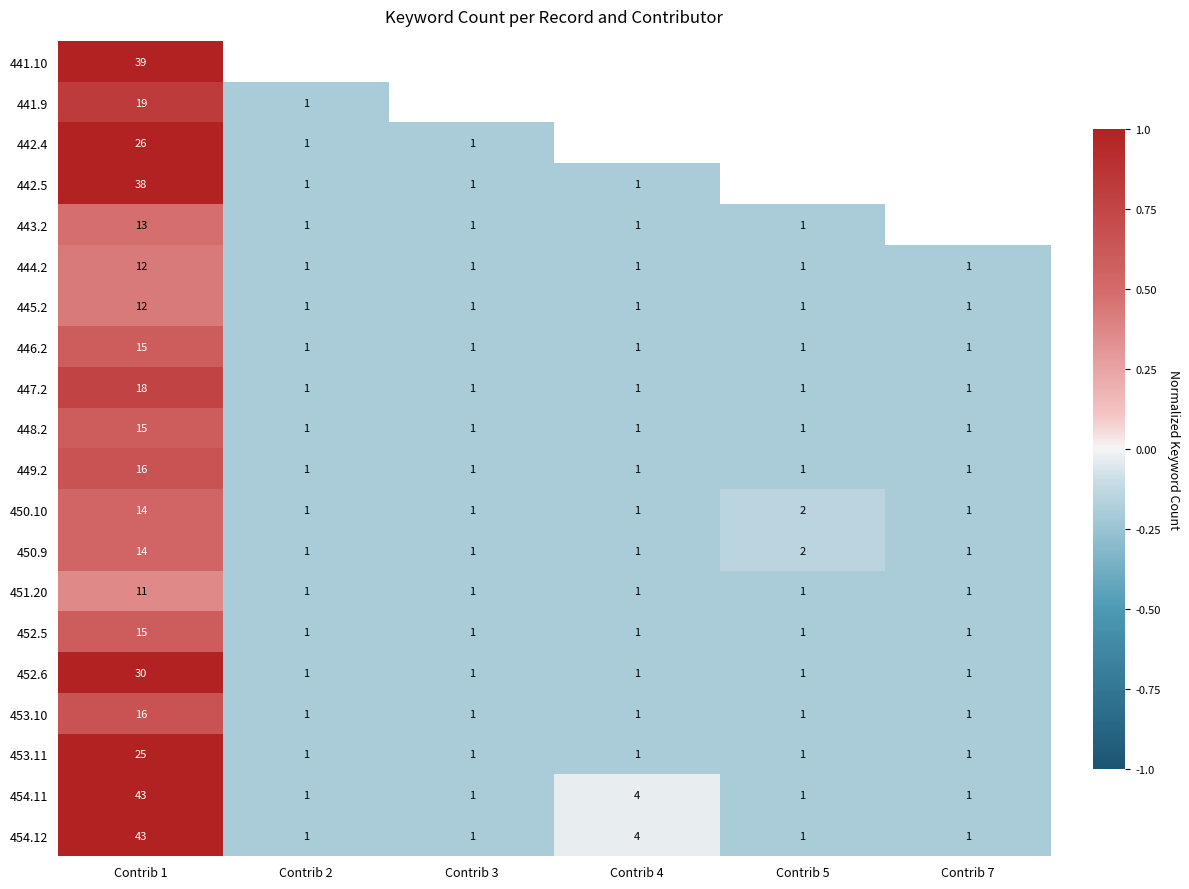

List the labels in order of 453.11 value, largest first.

Contrib 1, Contrib 2, Contrib 3, Contrib 4, Contrib 5, Contrib 7